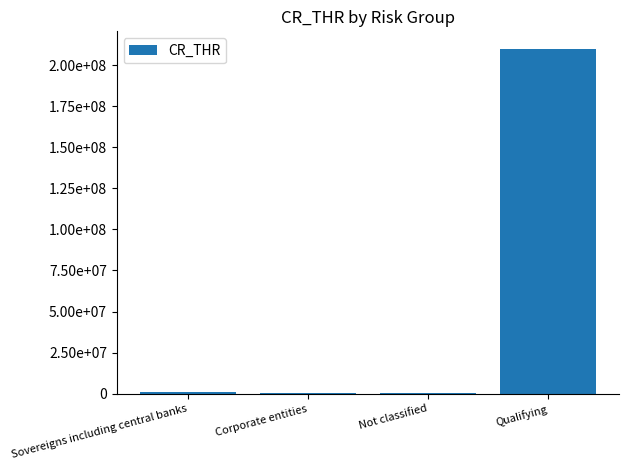

Are the bars horizontal?

No